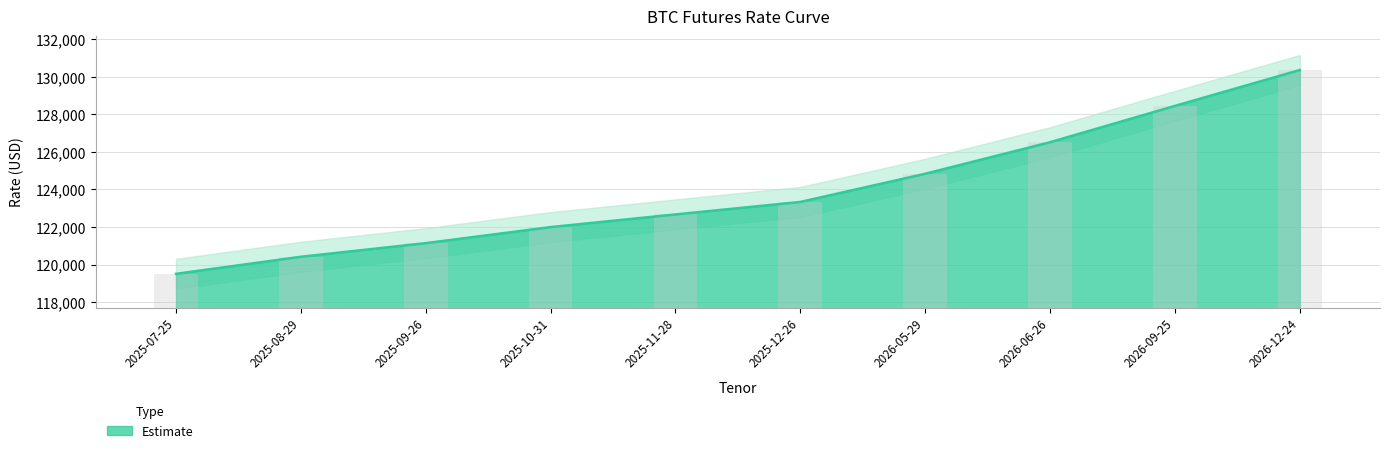

How many bars are there in total?

10